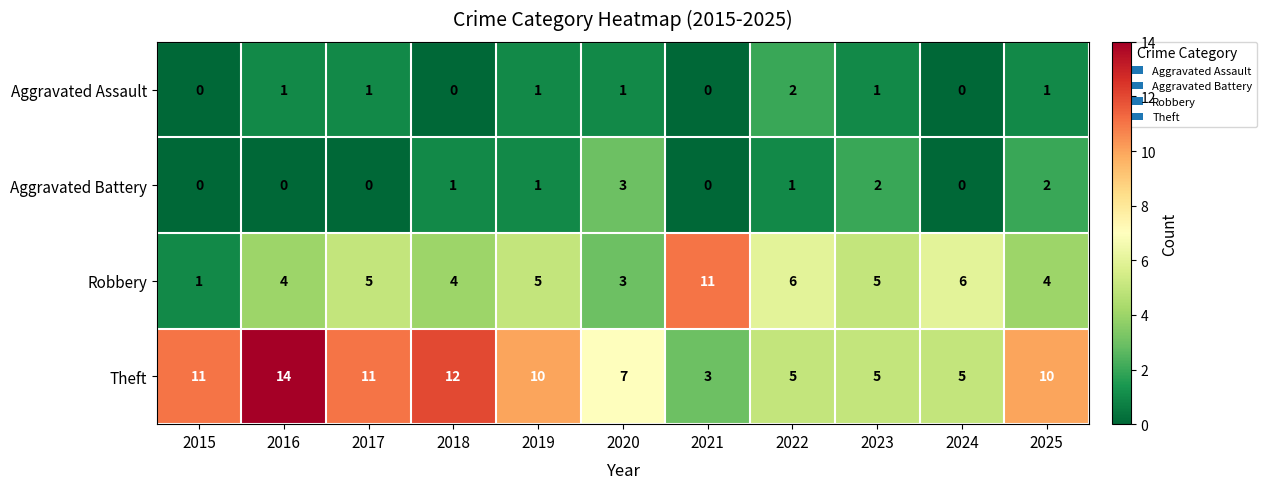

What is the difference between the highest and lowest values at 2024?

6